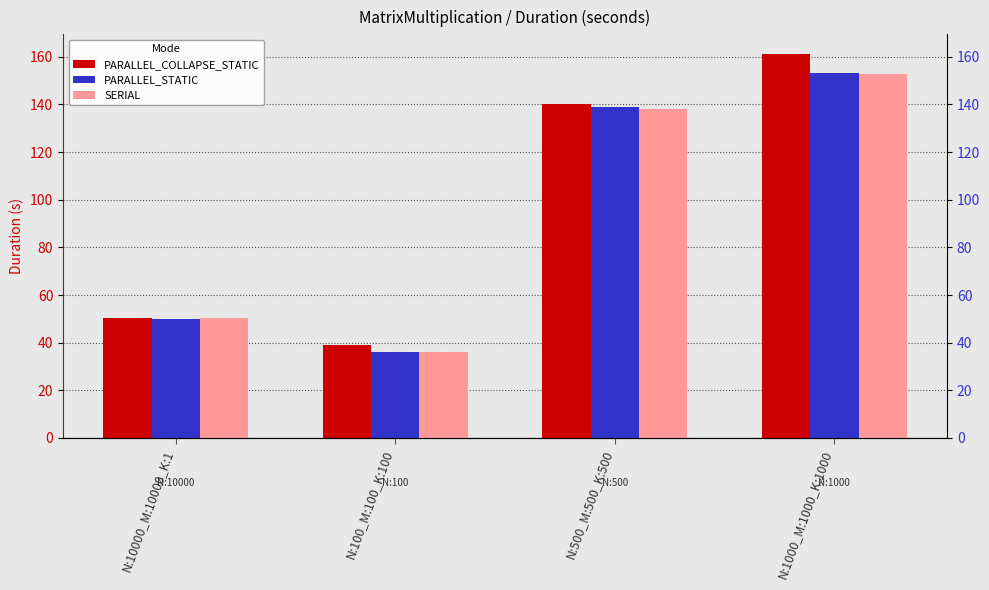

What is the sum of the SERIAL values at N:10000_M:10000_K:1 and N:500_M:500_K:500?

188.4